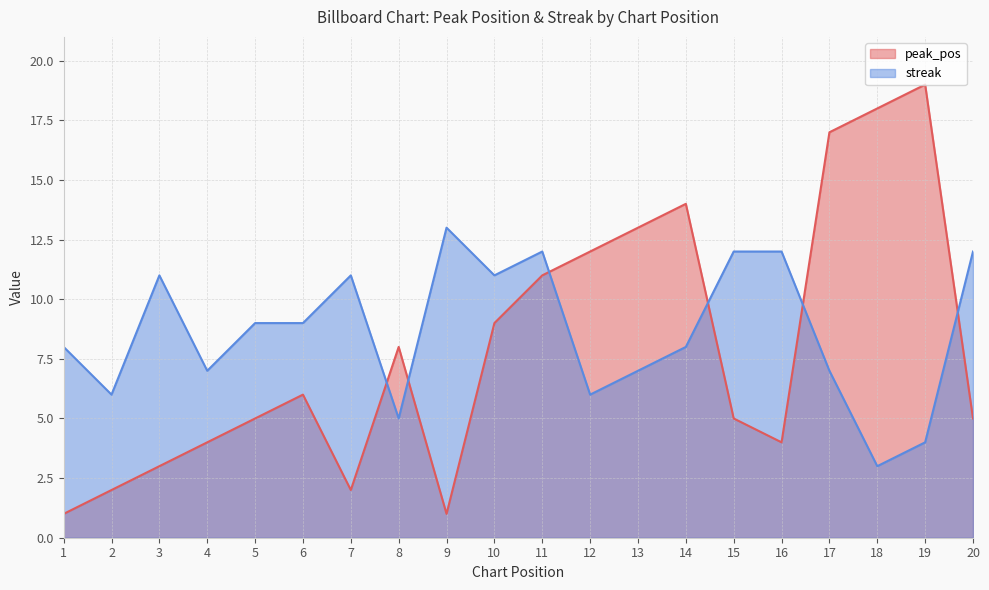

After their last crossing, which series has the higher values: peak_pos or streak?

streak